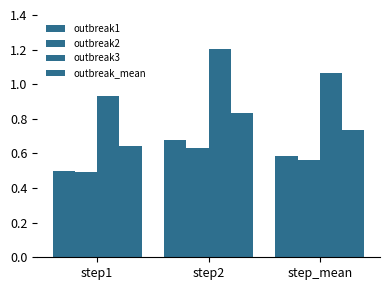

Count the number of data series in this chart.

4